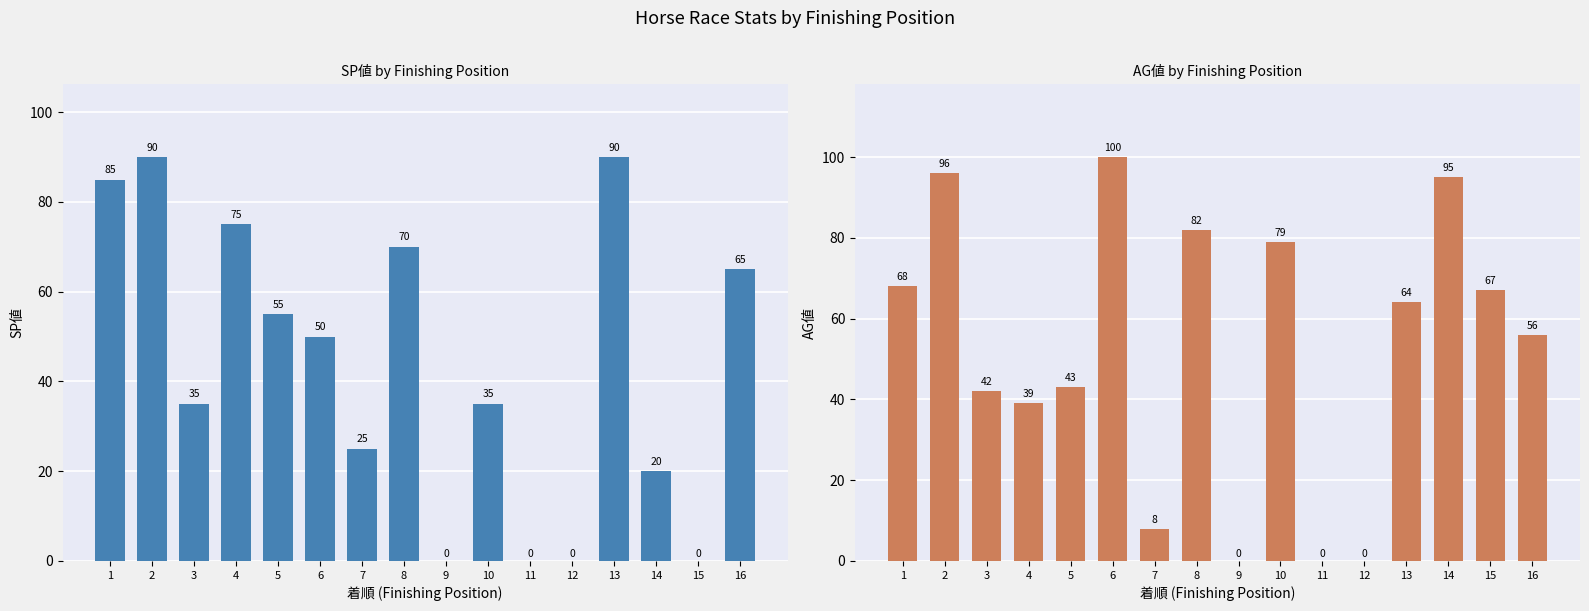

What is the sum of the SP値 values at 9 and 5?

55